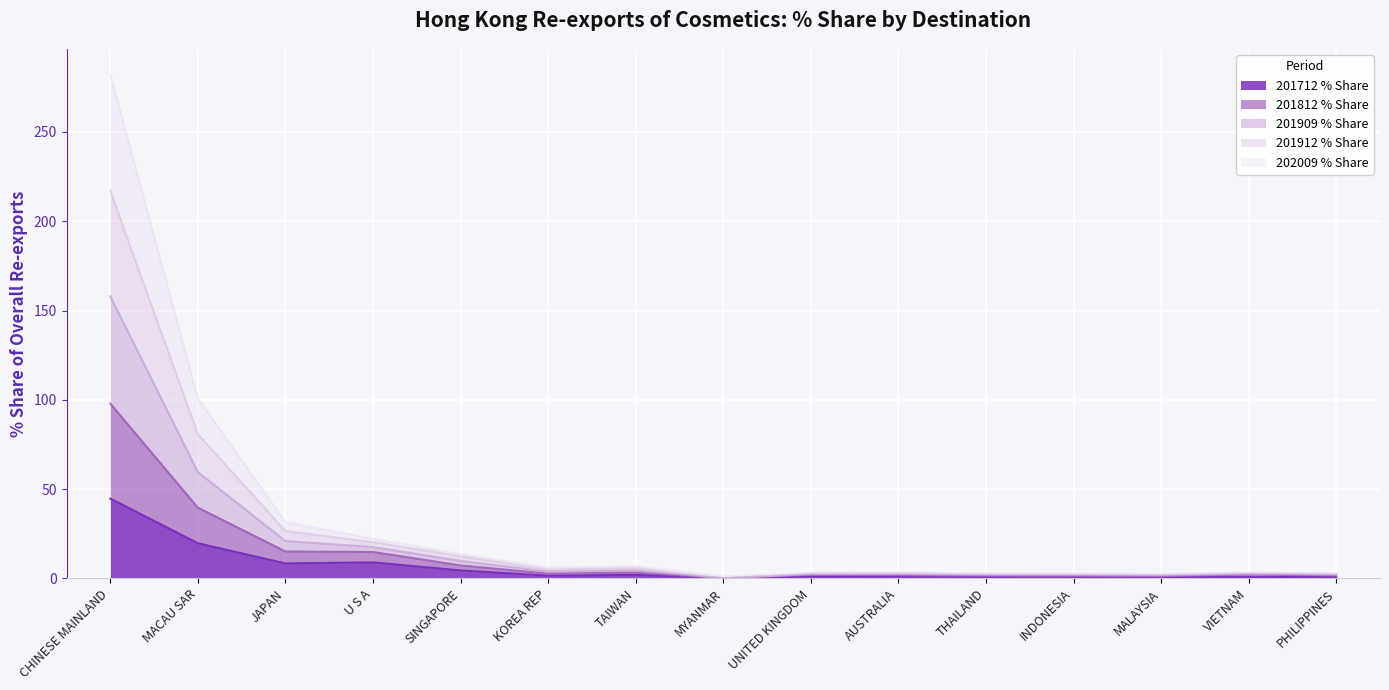

In 202009 % Share, how many points are higher than both neighbors (excluding endpoints)?

3